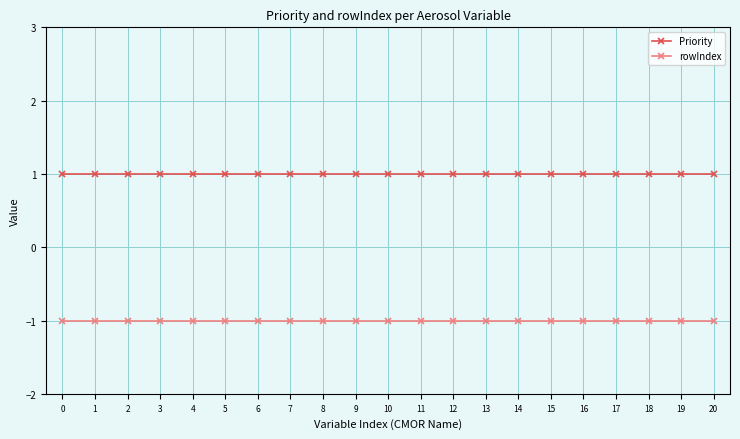

List the series in order of their peak value, lowest first.

rowIndex, Priority